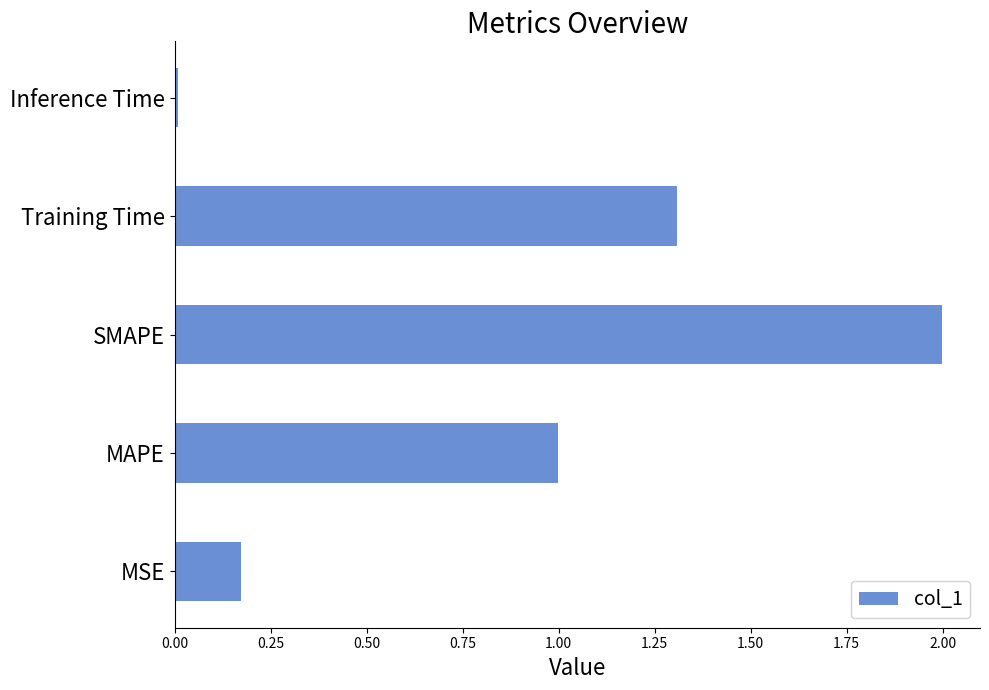

How many distinct data groups are displayed?

1